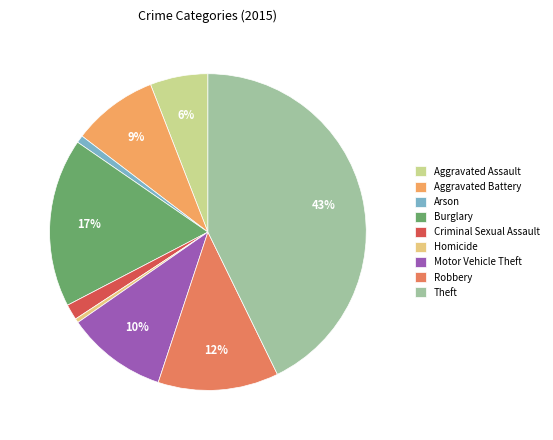

Which slice is the smallest?

Homicide